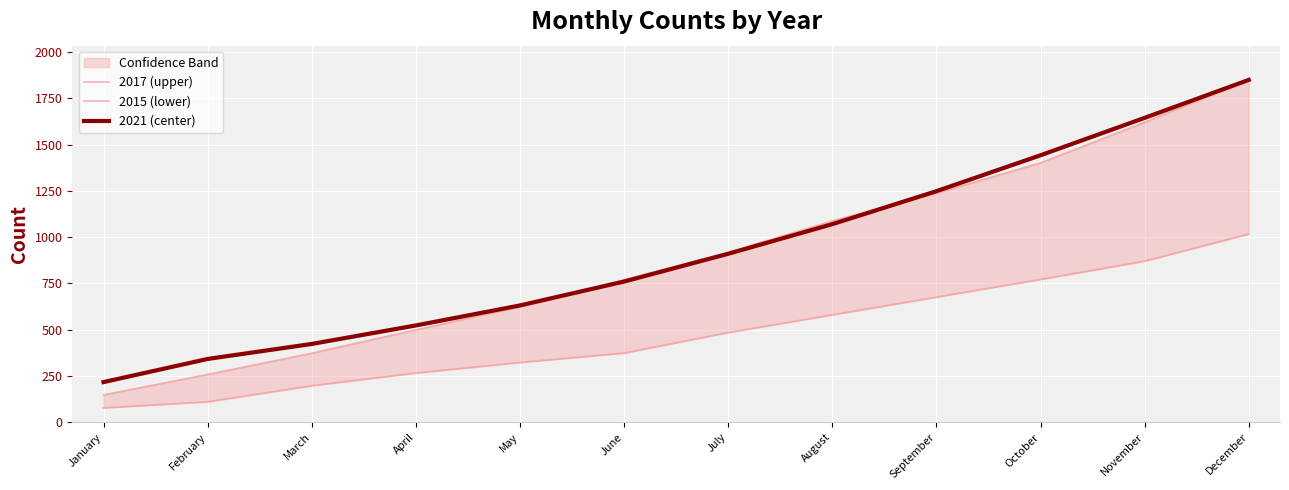

True or false: 2015 (lower) has a value of 1017.0 at December.

True